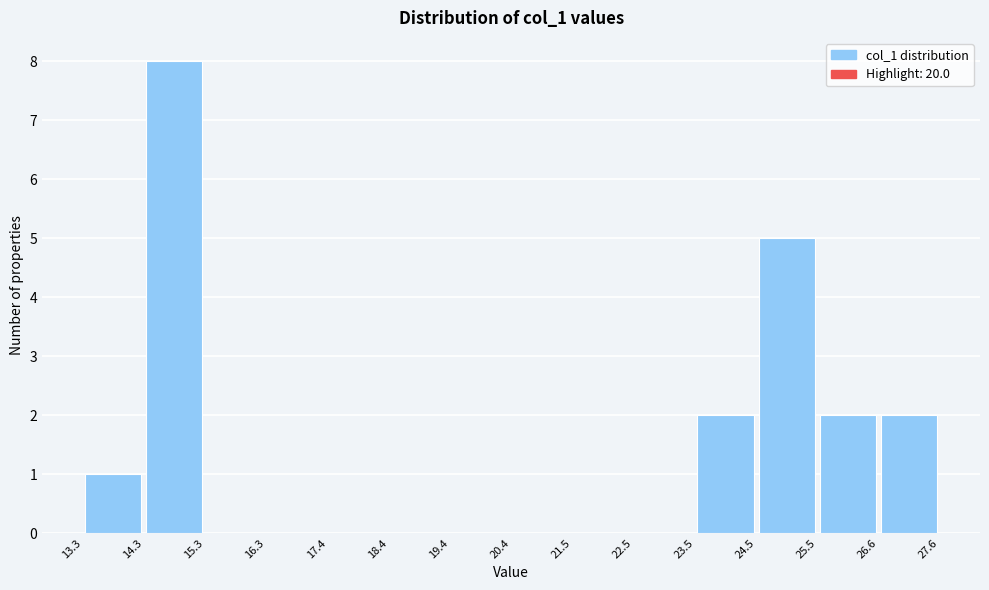

Which range on the x-axis has the tallest bar?

14.3 to 15.3